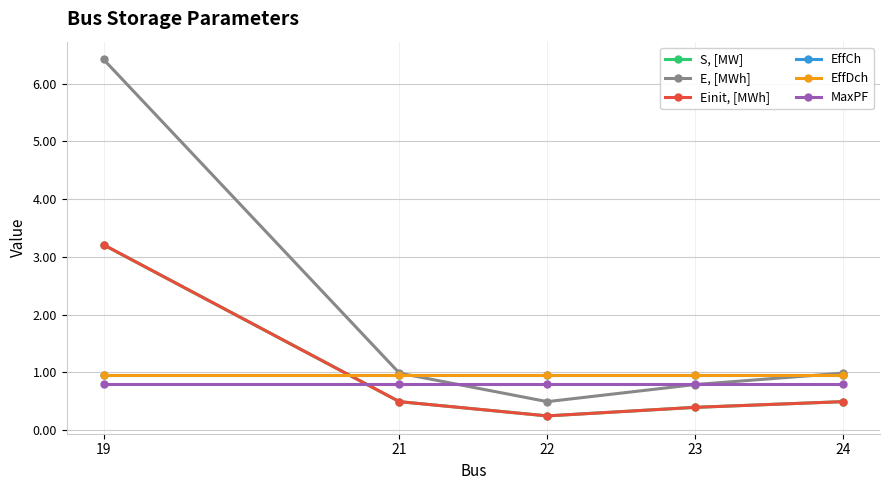

Between 21 and 23, which is larger?

21